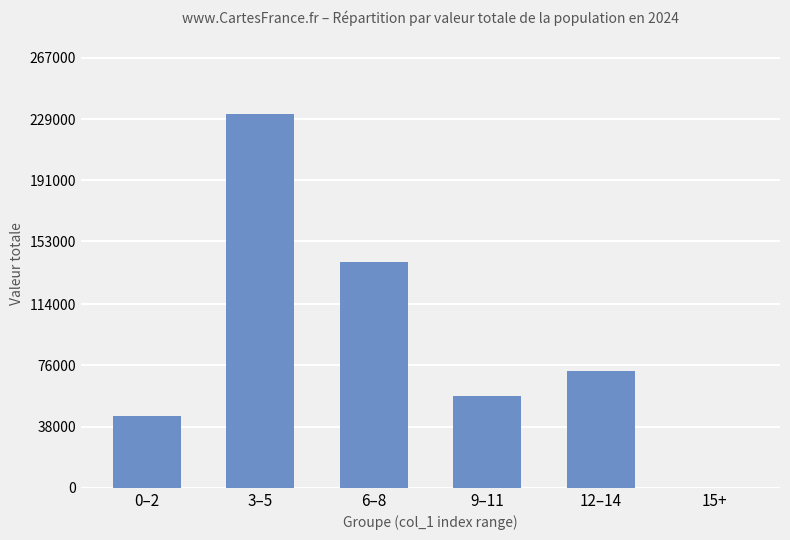

How many distinct data groups are displayed?

1